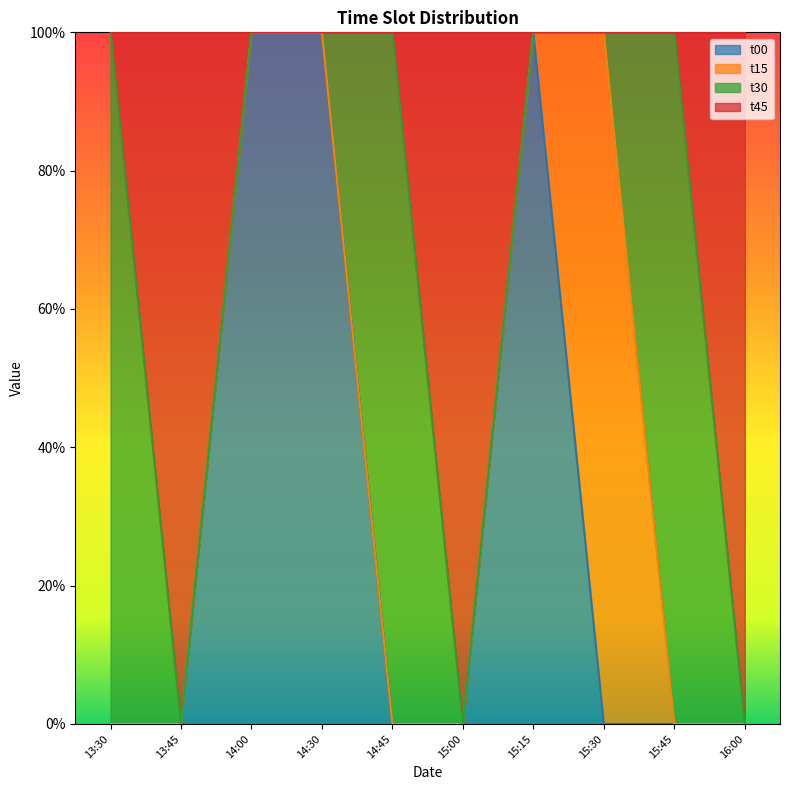

Does the chart display data point markers on the line(s)?

No